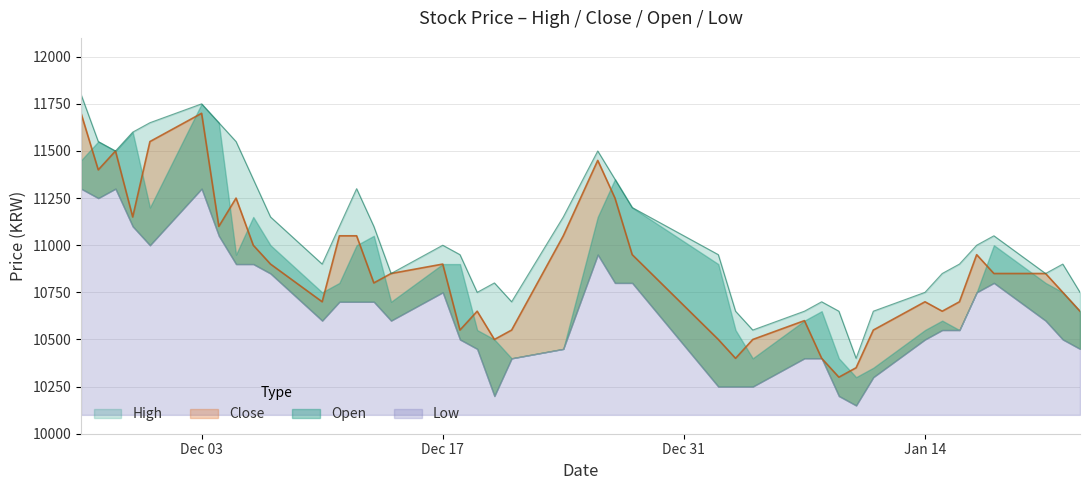

What is the maximum value for High?

11800